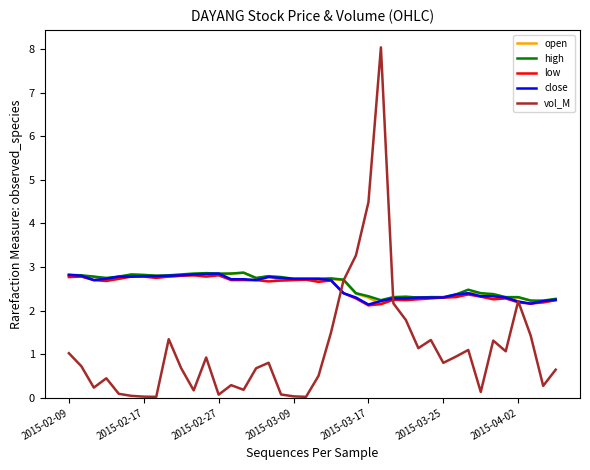

Which series has the largest range (max minus min)?

vol_M